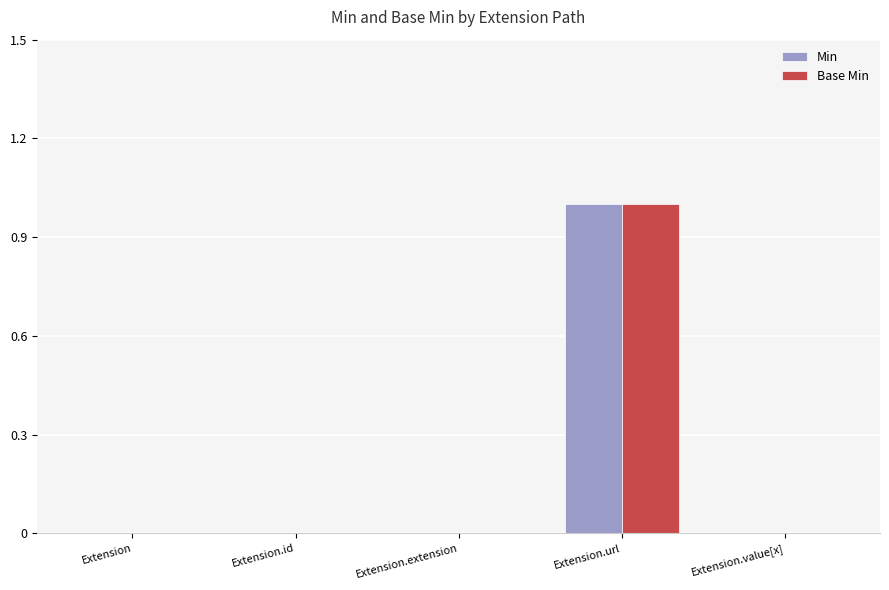

How many groups of bars are there?

5